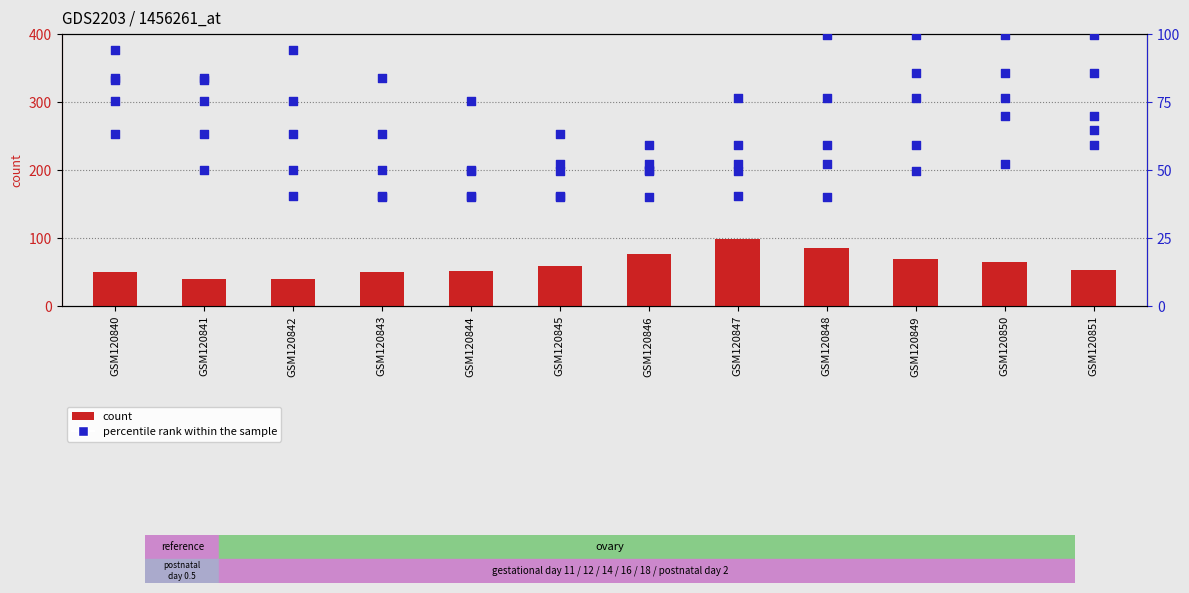

Is the value of percentile rank (col_14) at GSM120842 greater than the value of count at GSM120846?

No